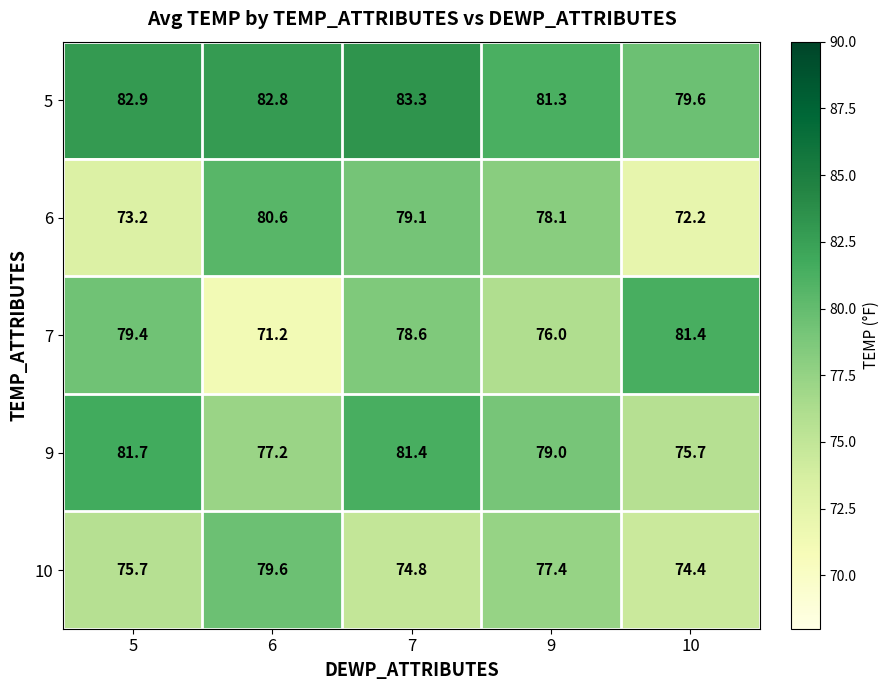

Reading left to right, list all the values displayed in this chart.

5: 82.9	82.8	83.3	81.3	79.6
6: 73.2	80.6	79.1	78.1	72.2
7: 79.4	71.2	78.6	76.0	81.4
9: 81.7	77.2	81.4	79.0	75.7
10: 75.7	79.6	74.8	77.4	74.4